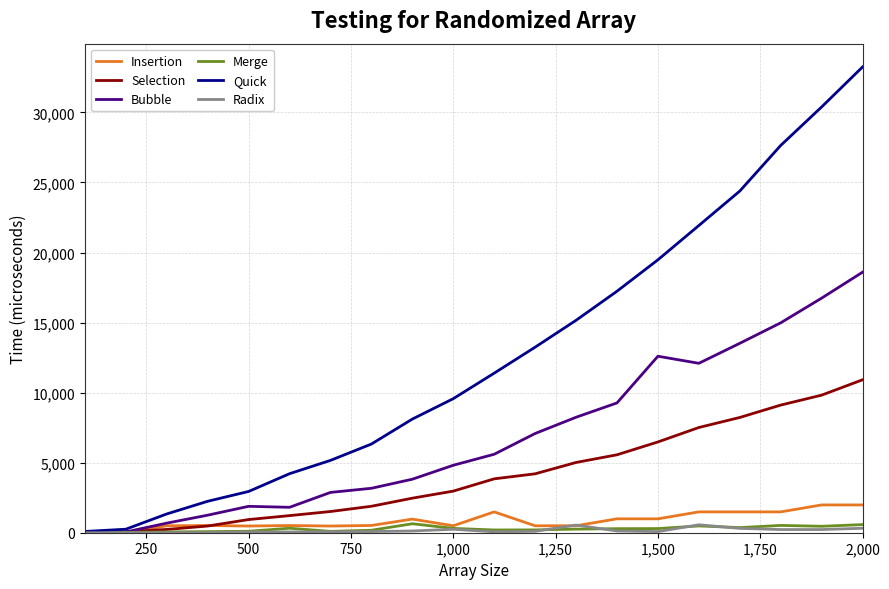

What is the difference between the maximum and second lowest values in the Merge series?

620